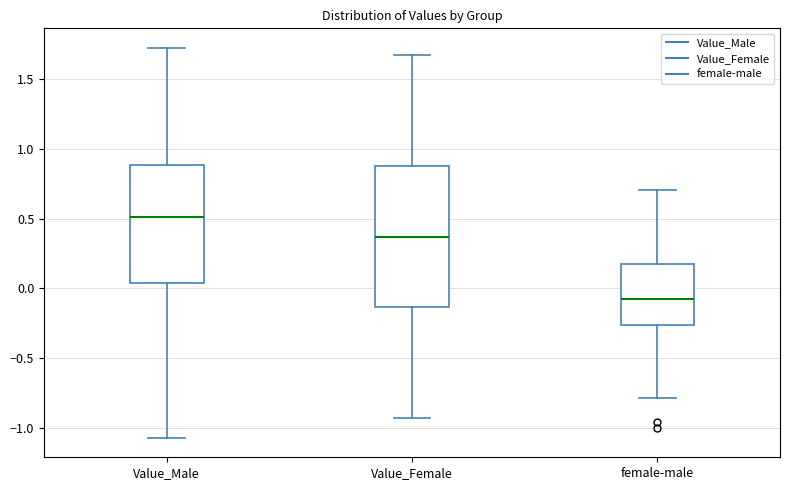

Where is the upper edge of the box for female-male on the y-axis? The values are not printed on the chart, so give them approximately, as read against the axis.

0.15